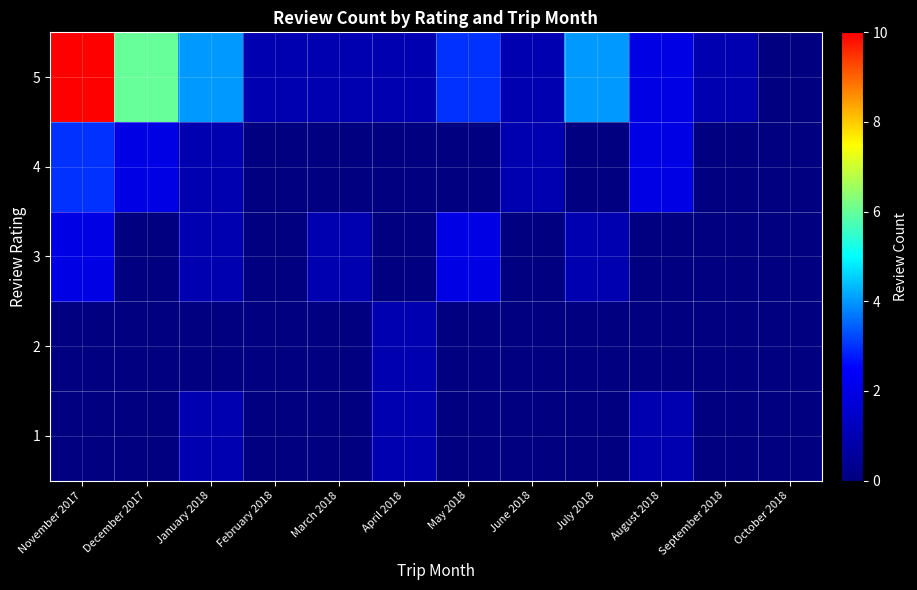

Reading right to left, transcribe all the data shown in this chart.

1: October 2018=0	September 2018=0	August 2018=1	July 2018=0	June 2018=0	May 2018=0	April 2018=1	March 2018=0	February 2018=0	January 2018=1	December 2017=0	November 2017=0
2: October 2018=0	September 2018=0	August 2018=0	July 2018=0	June 2018=0	May 2018=0	April 2018=1	March 2018=0	February 2018=0	January 2018=0	December 2017=0	November 2017=0
3: October 2018=0	September 2018=0	August 2018=0	July 2018=1	June 2018=0	May 2018=2	April 2018=0	March 2018=1	February 2018=0	January 2018=1	December 2017=0	November 2017=2
4: October 2018=0	September 2018=0	August 2018=2	July 2018=0	June 2018=1	May 2018=0	April 2018=0	March 2018=0	February 2018=0	January 2018=1	December 2017=2	November 2017=3
5: October 2018=0	September 2018=1	August 2018=2	July 2018=4	June 2018=1	May 2018=3	April 2018=1	March 2018=1	February 2018=1	January 2018=4	December 2017=6	November 2017=10